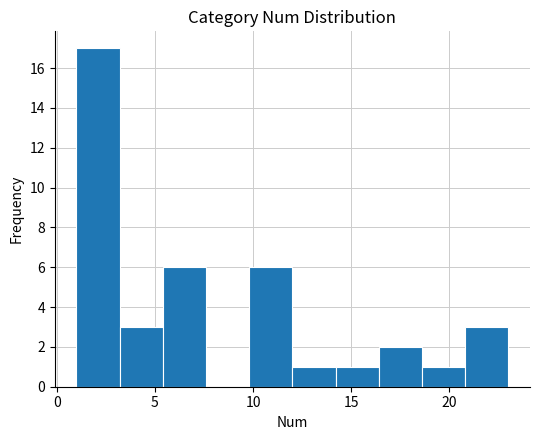

Reading left to right, list every bar in this chart as the range it spans on the x-axis followed by its height. Neither the bar edges nor the heights are printed on the chart, so give them approximately, as read against the axes.

1.0 to 3.2: 17
3.2 to 5.4: 3
5.4 to 7.6: 6
7.6 to 9.8: 0
9.8 to 12.0: 6
12.0 to 14.2: 1
14.2 to 16.4: 1
16.4 to 18.6: 2
18.6 to 20.8: 1
20.8 to 23.0: 3